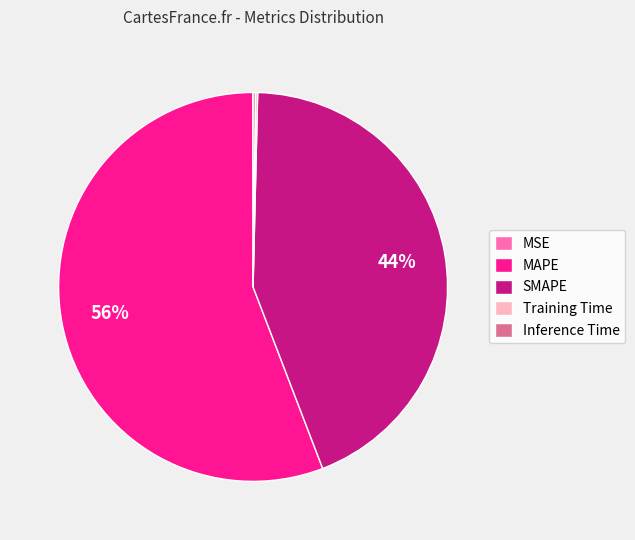

Does any single category account for the majority?

Yes